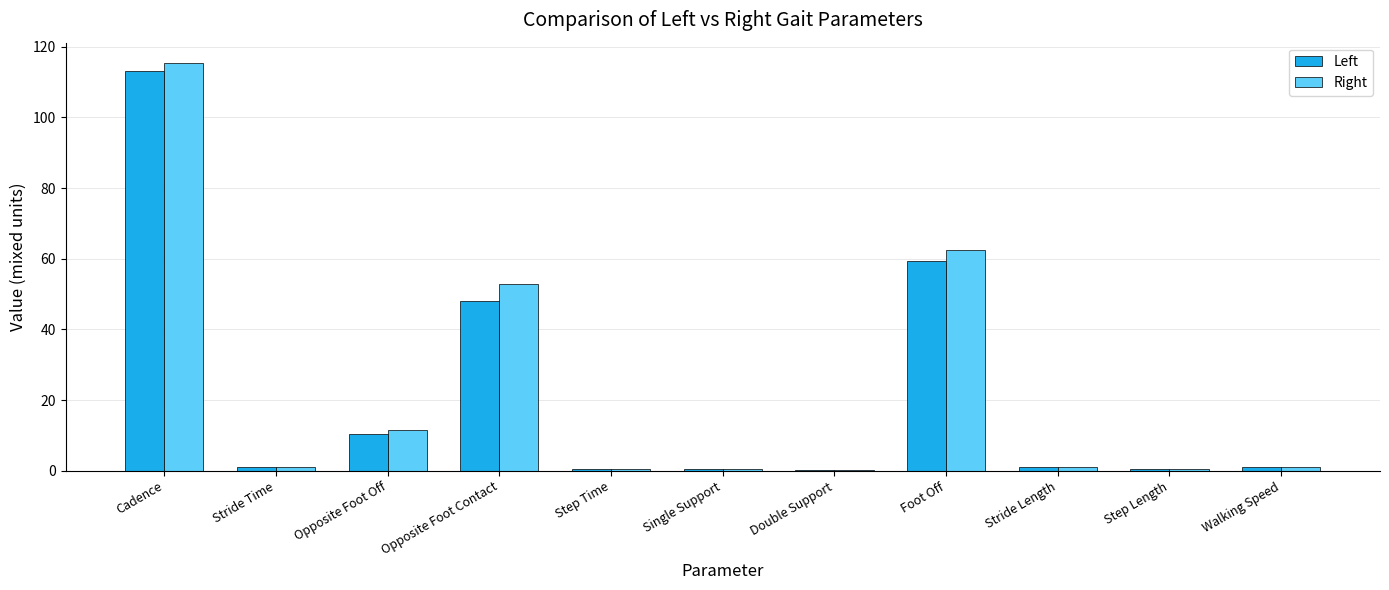

Which label corresponds to the largest value in the chart?

Cadence